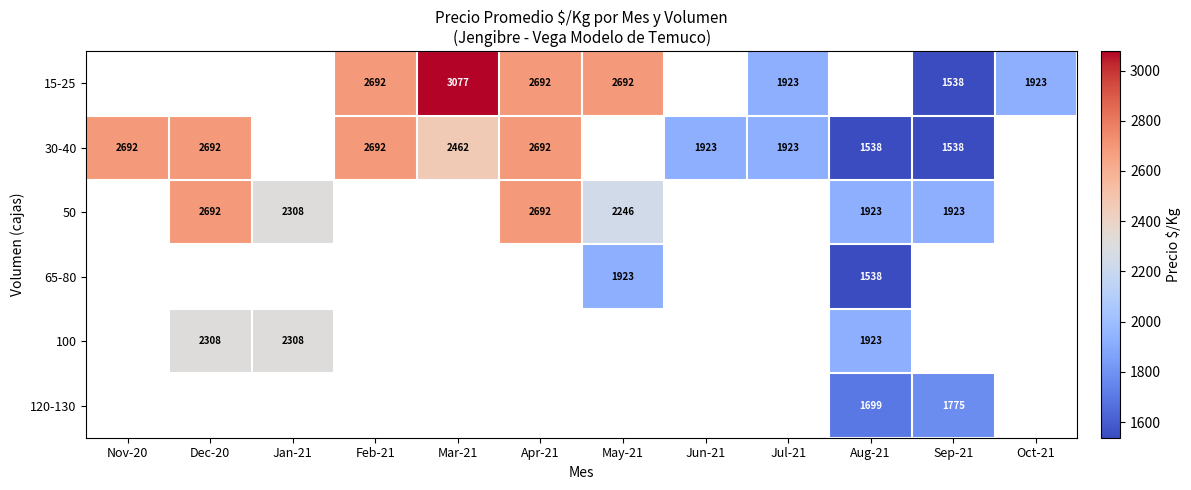

What is the minimum value shown in the chart?

1538.0